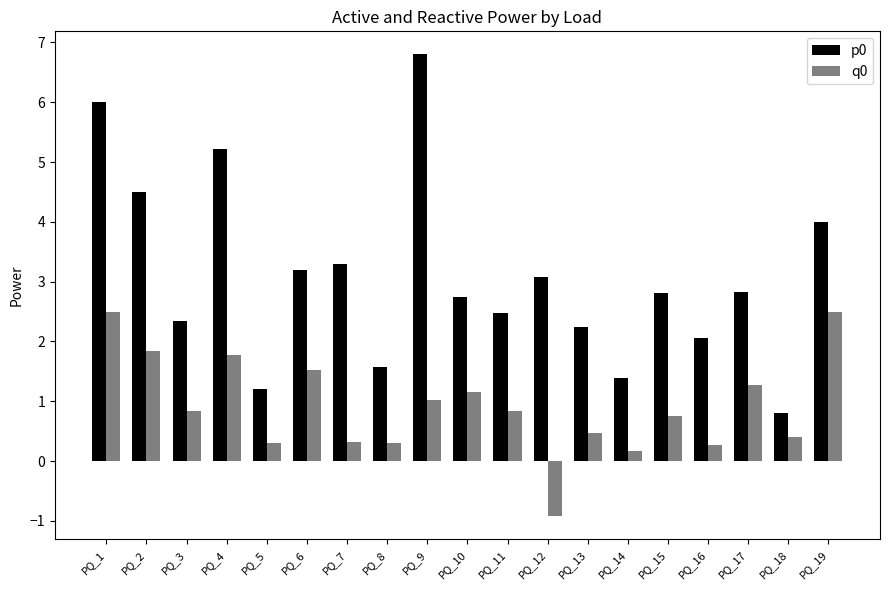

How many data points in q0 are less than 0?

1